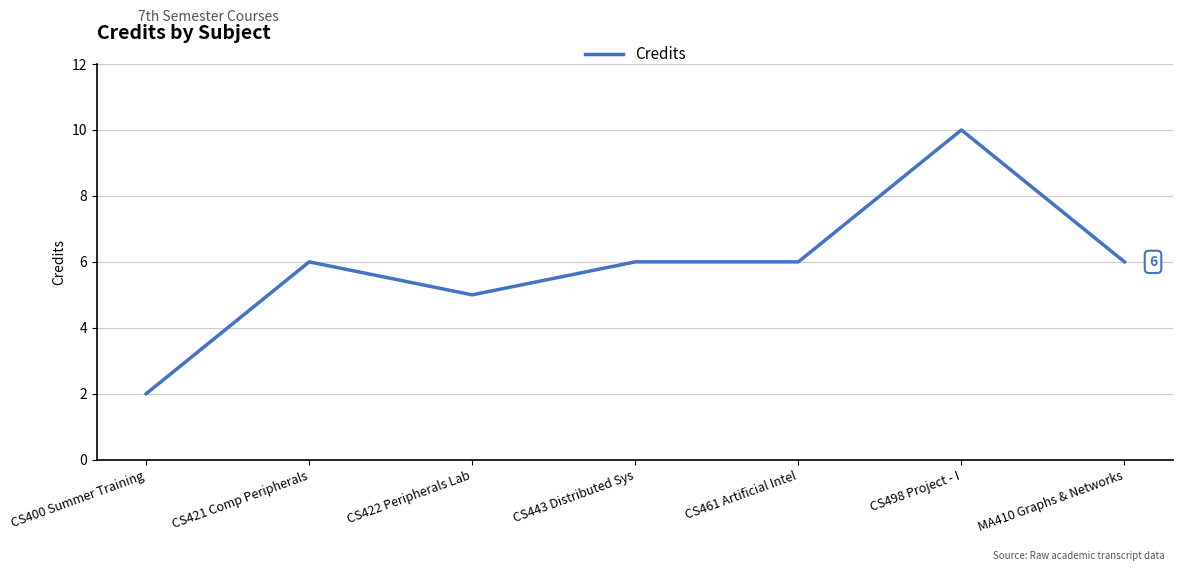

Read the value at CS422 Peripherals Lab.

5